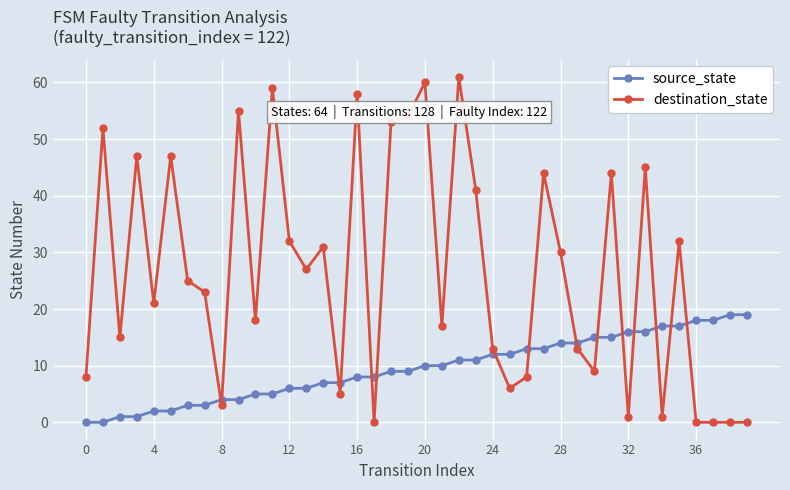

Which series has the widest spread of values?

destination_state